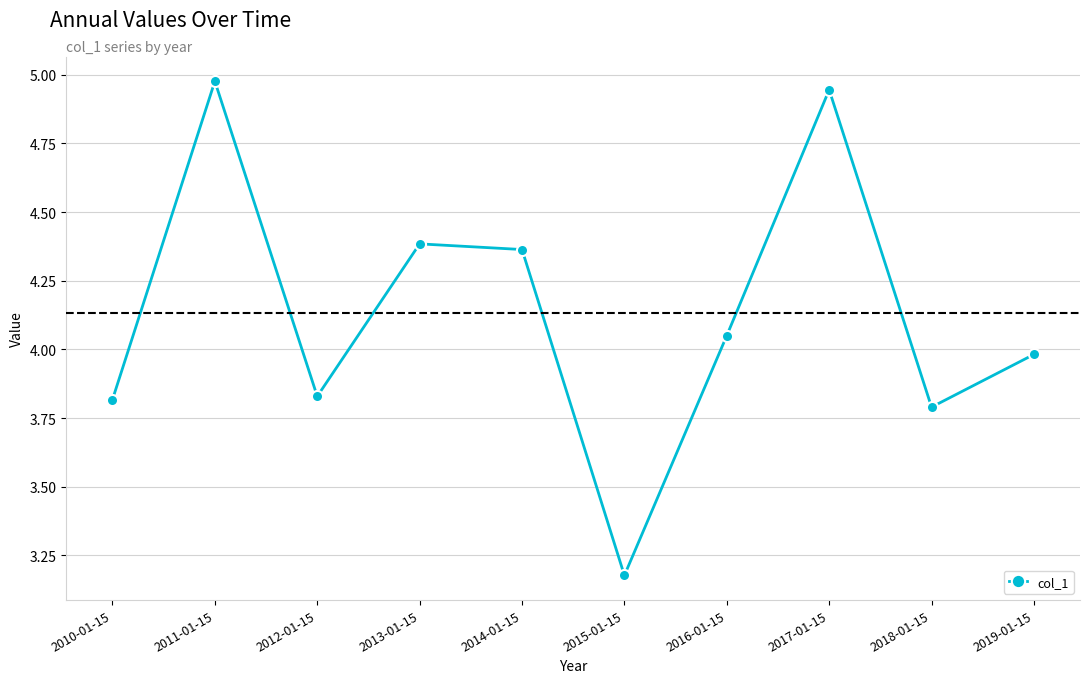

How many points are higher than both their immediate neighbors (excluding endpoints)?

3